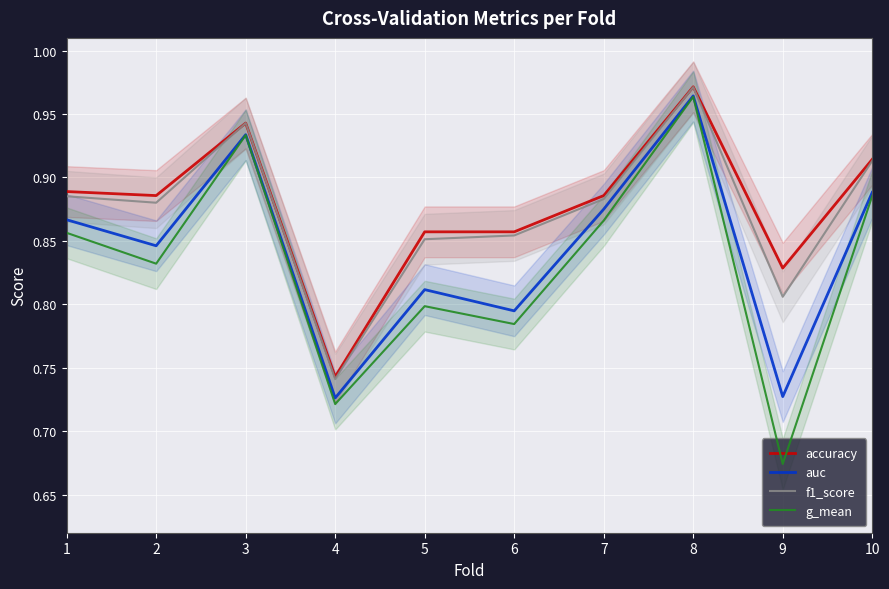

What is the difference between the maximum and minimum values in the f1_score series?

0.2